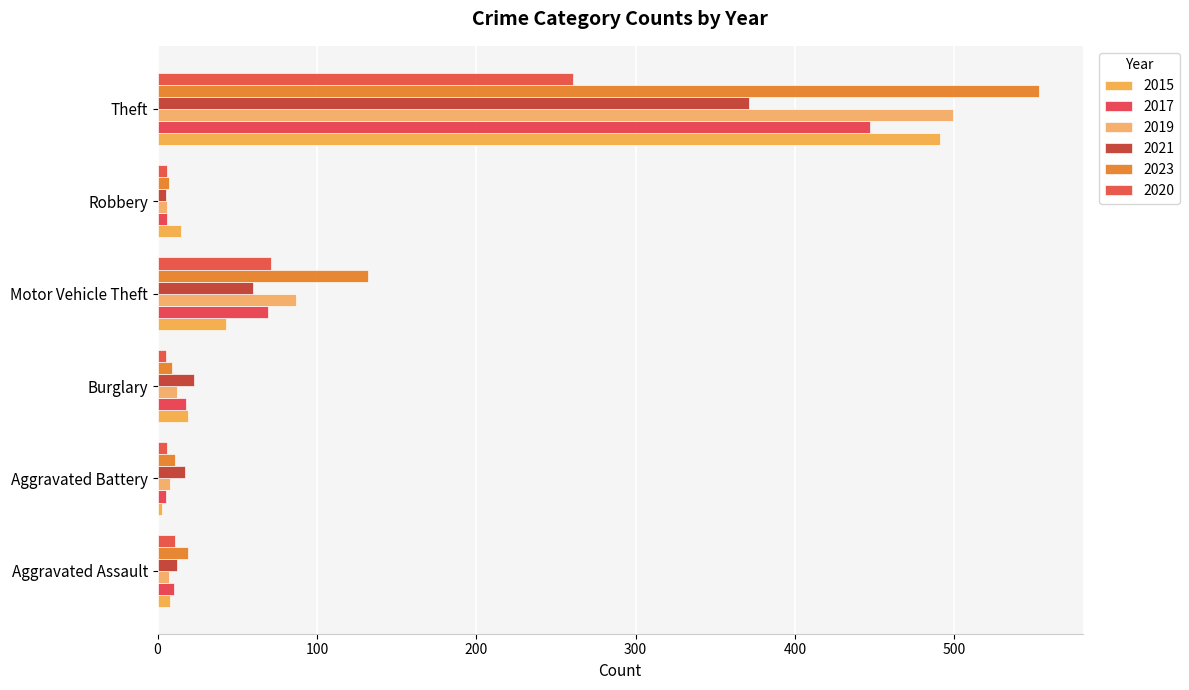

True or false: 2020 has a value of 5 at Burglary.

True